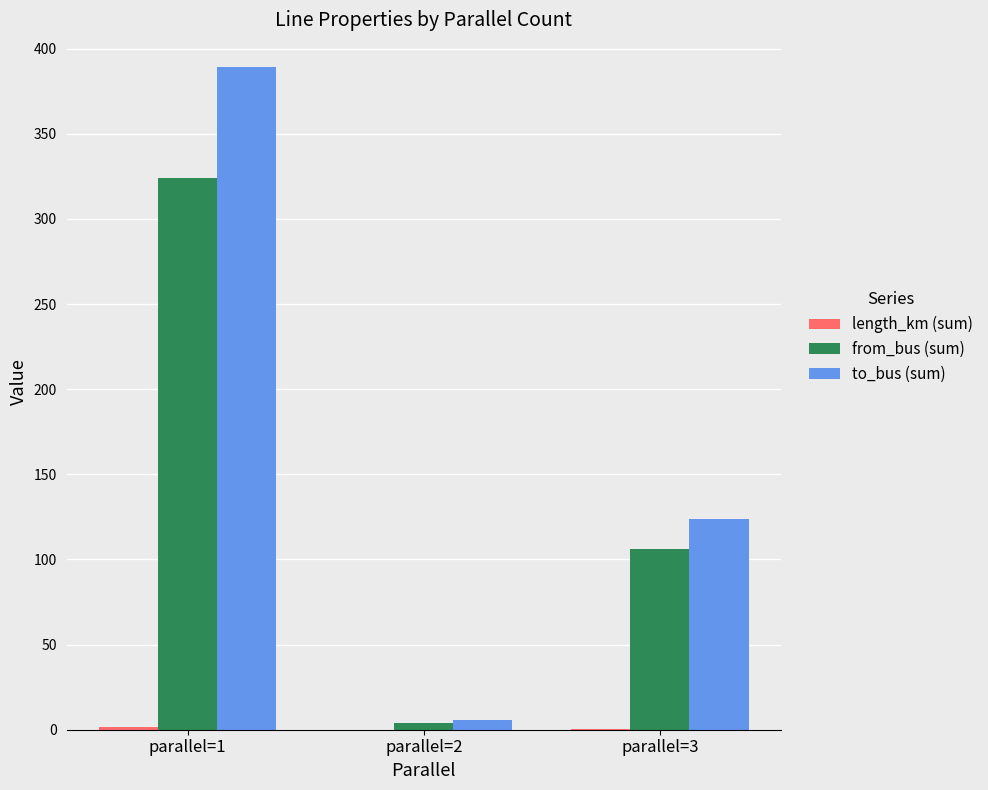

At which category is the sum across all series the highest?

parallel=1